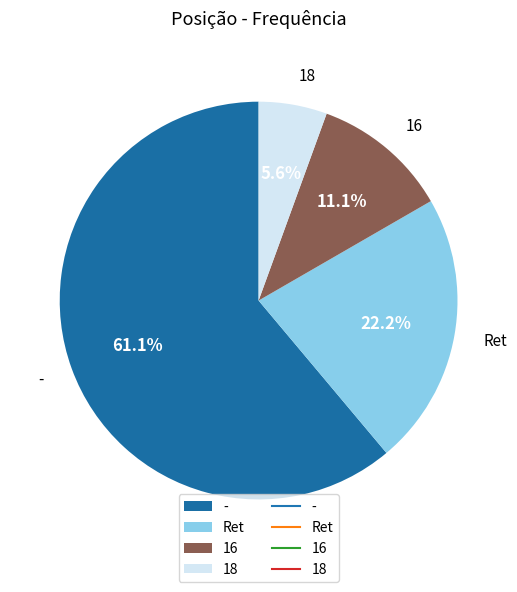

To the nearest percent, what portion does - represent?

61%